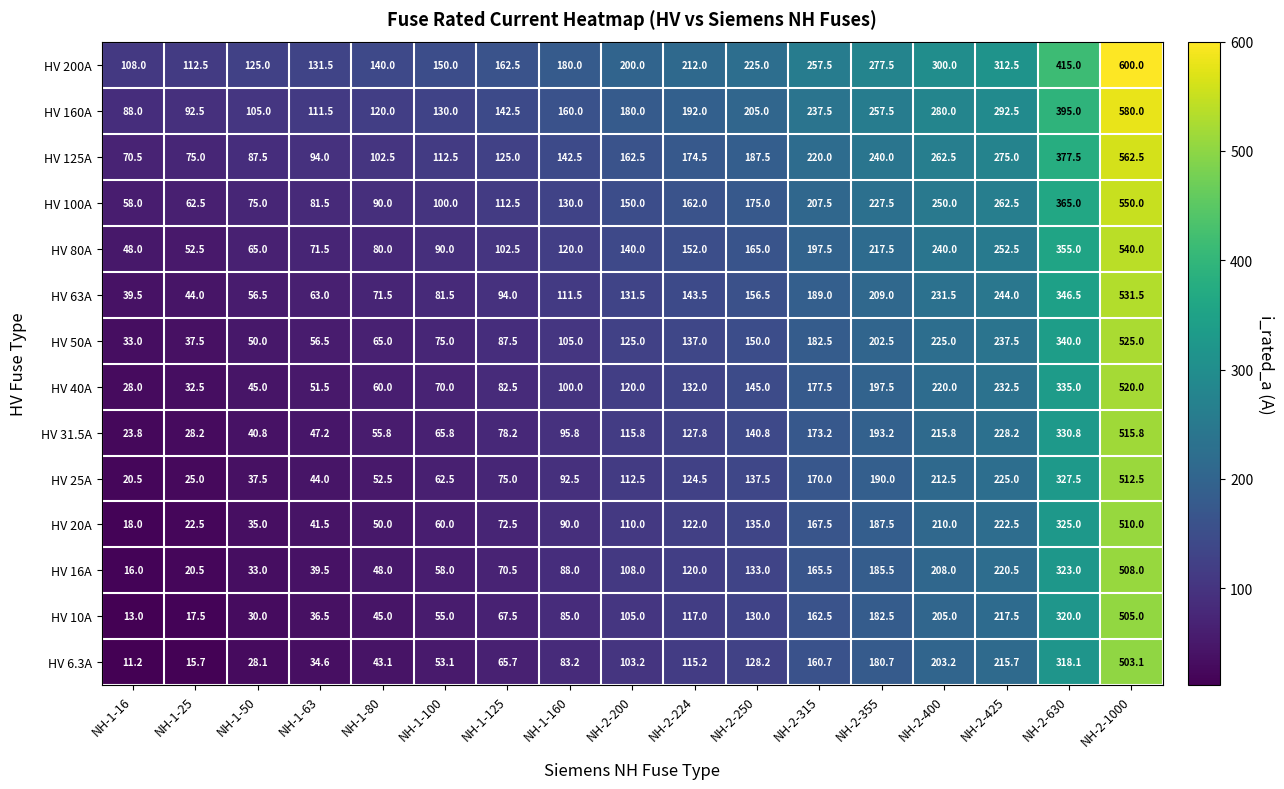

List the series in order of their peak value, highest first.

HV 200A, HV 160A, HV 125A, HV 100A, HV 80A, HV 63A, HV 50A, HV 40A, HV 31.5A, HV 25A, HV 20A, HV 16A, HV 10A, HV 6.3A